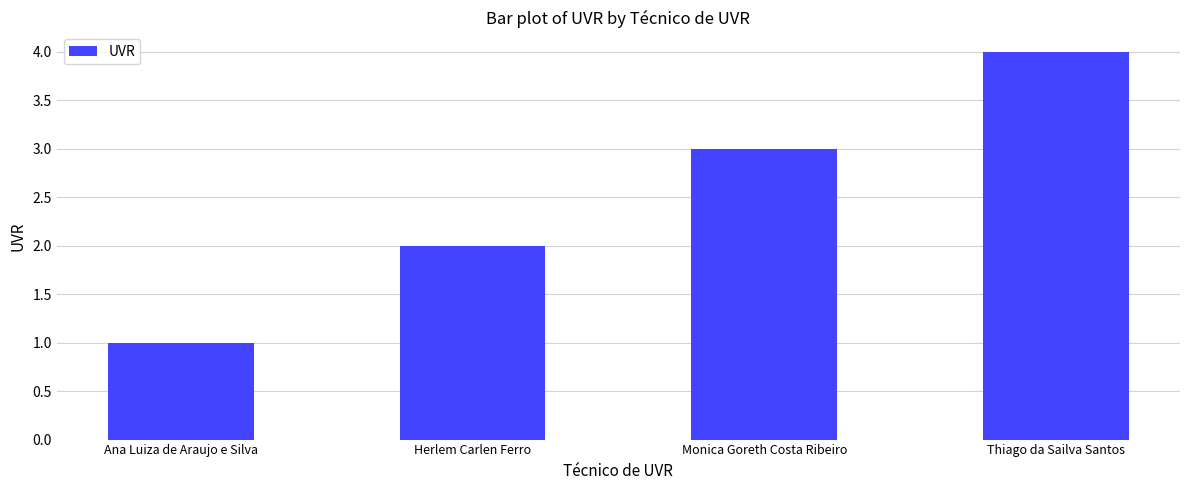

Reading right to left, what are all the values shown in this chart?

4	3	2	1